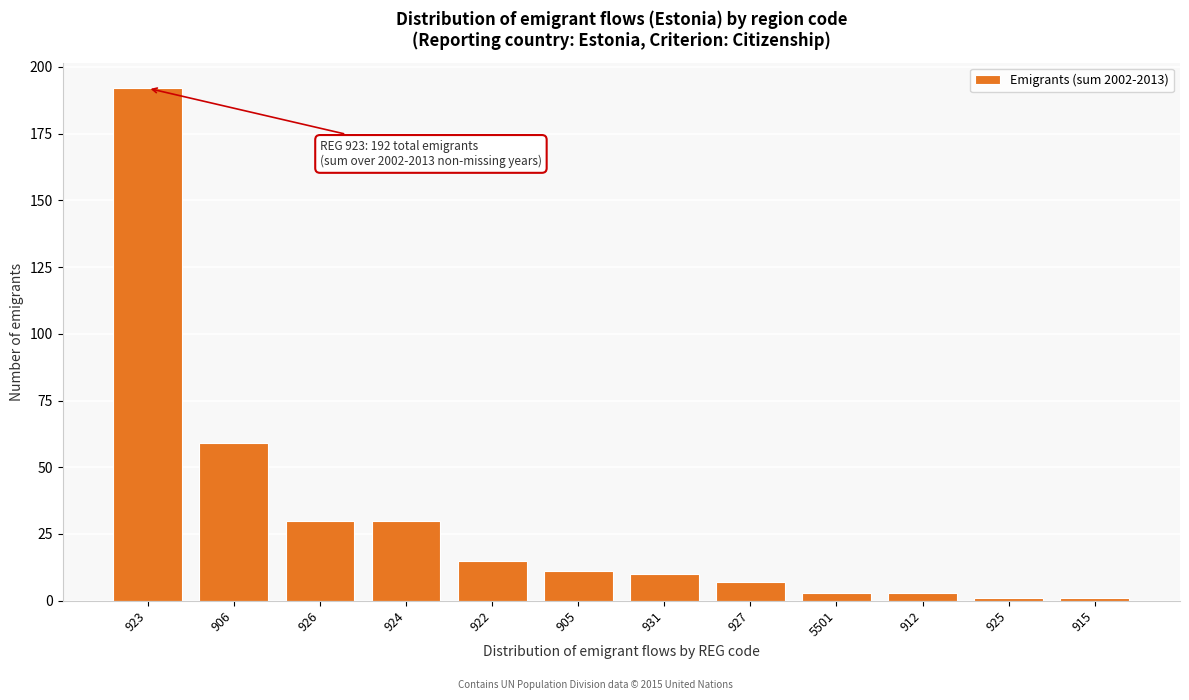

Reading left to right, transcribe all the data shown in this chart.

923=192	906=59	926=30	924=30	922=15	905=11	931=10	927=7	5501=3	912=3	925=1	915=1